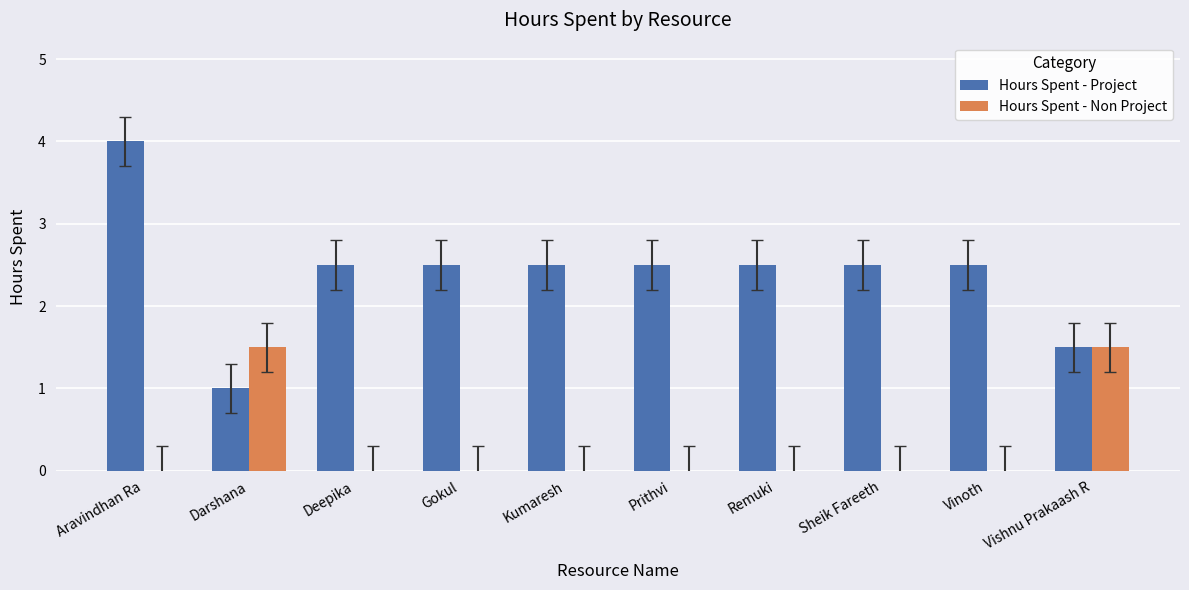

At which category is the sum across all series the highest?

Aravindhan Ra